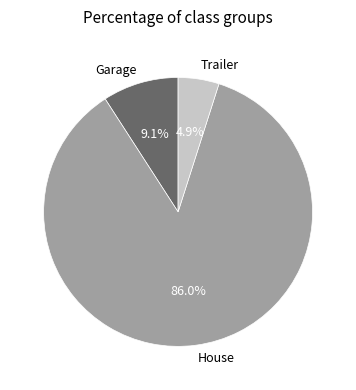

Which category has the smallest portion of the pie?

Trailer